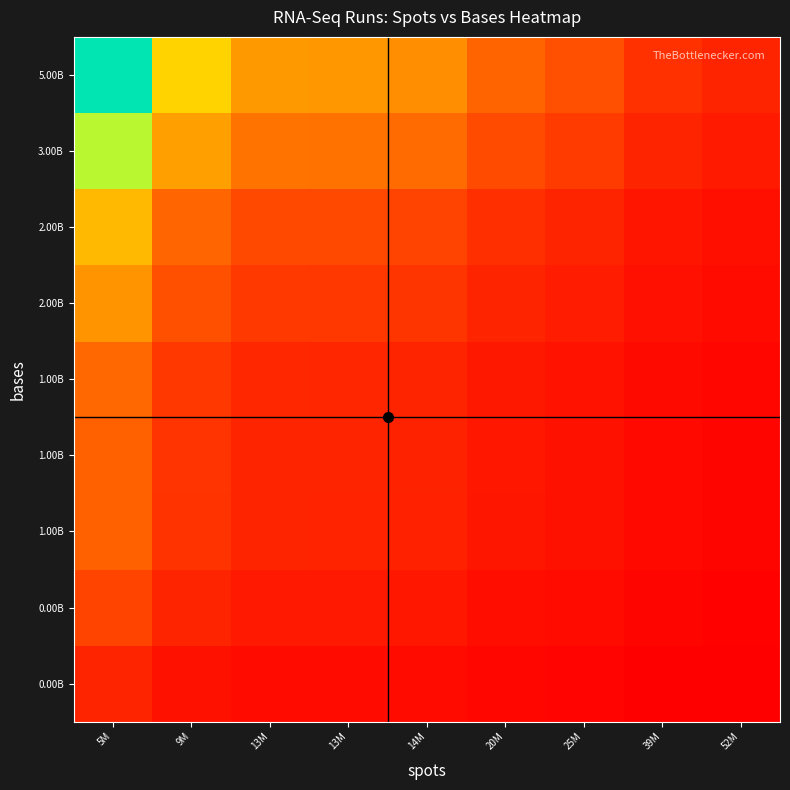

How many categories are shown in the chart?

9